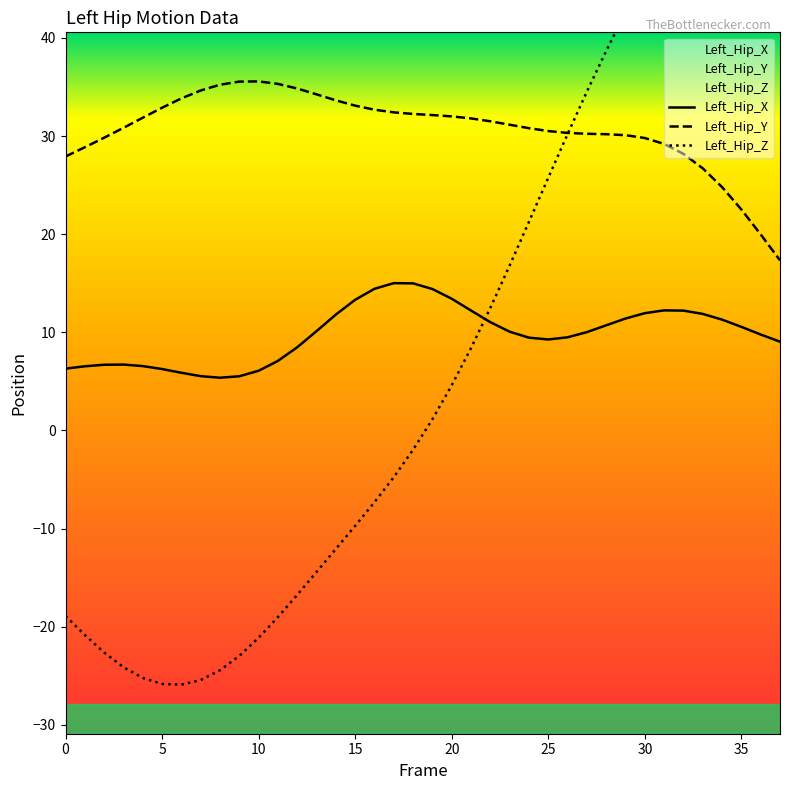

True or false: Left_Hip_X and Left_Hip_Y intersect in this chart.

False